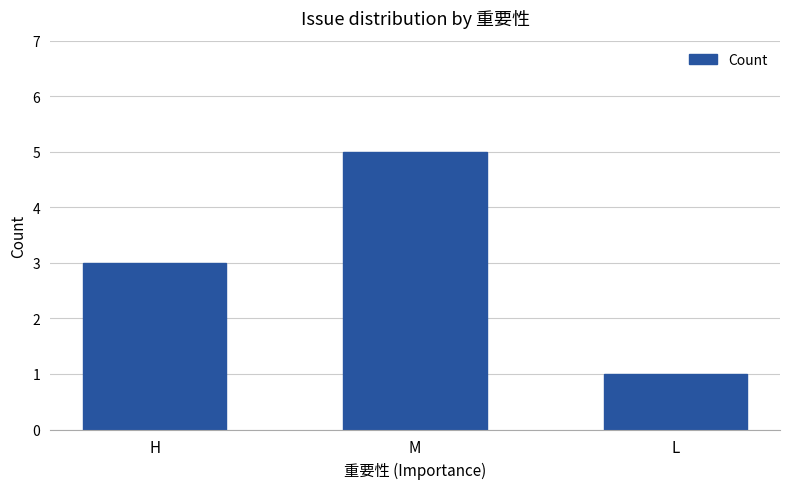

At which category does the chart reach its peak across all series?

M